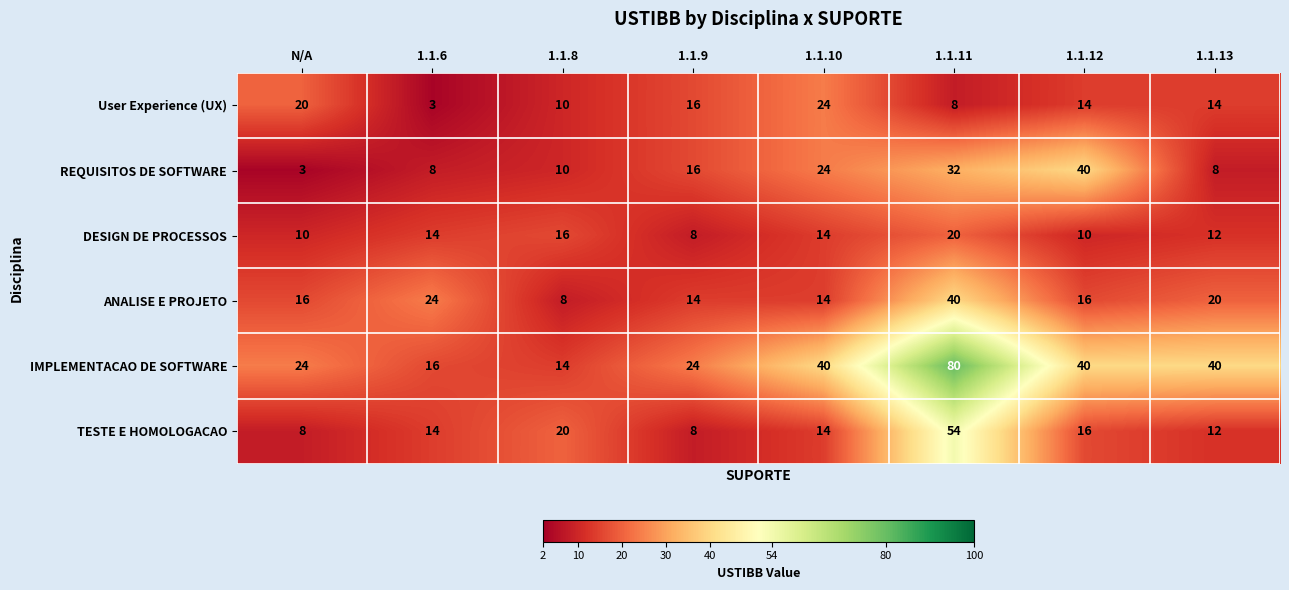

At how many categories does at least one series exceed 5?

8